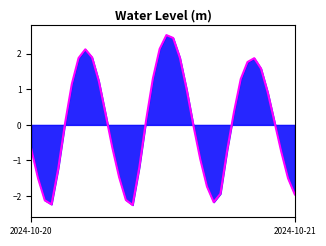

What is the difference between the maximum and minimum values?

4.8